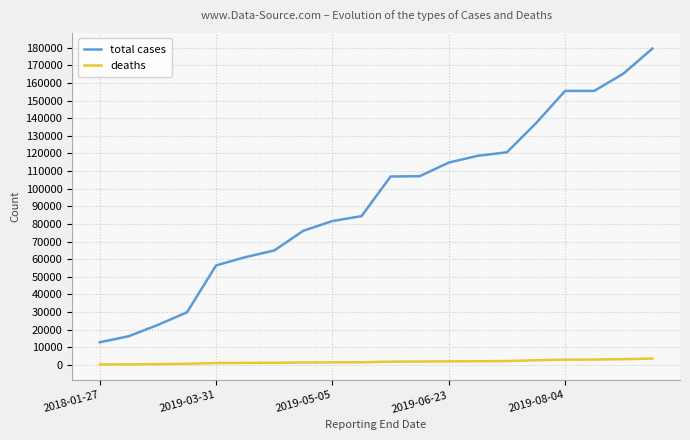

What is the greatest value displayed?

179477